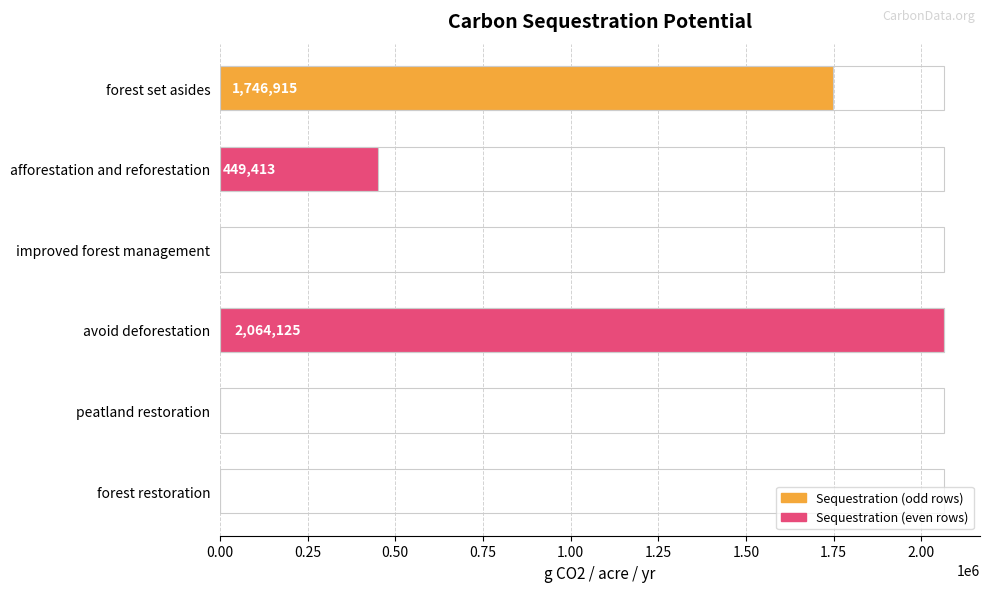

What is the average value?

710075.5